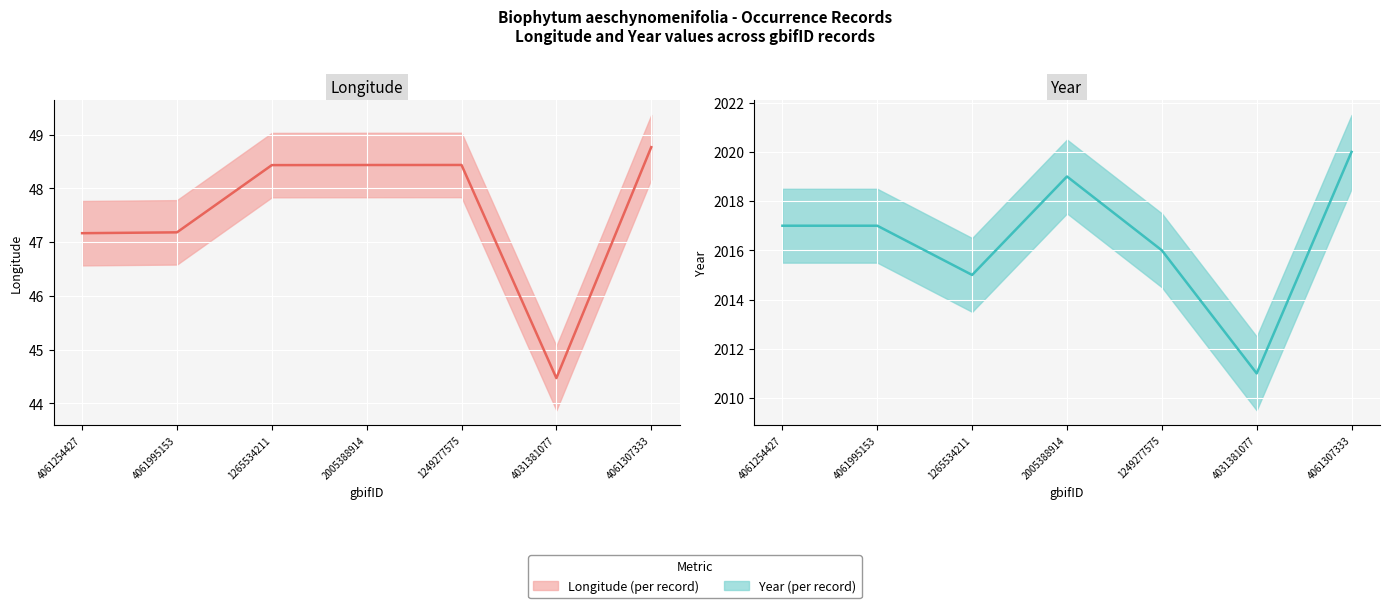

At which category does lon reach its first local peak?

1249277575